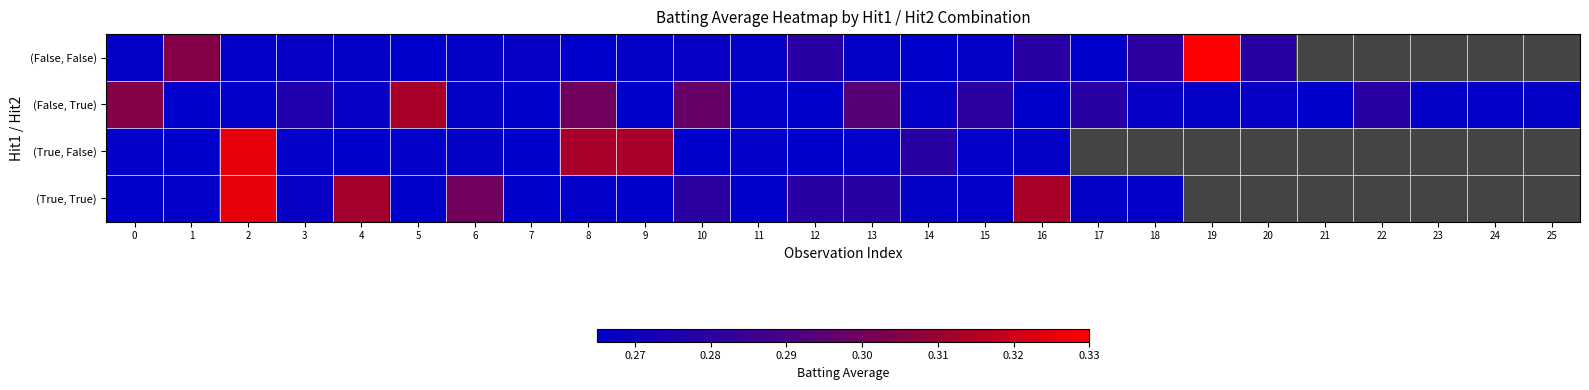

Which series changed the most between 5 and 6?

(False, True)